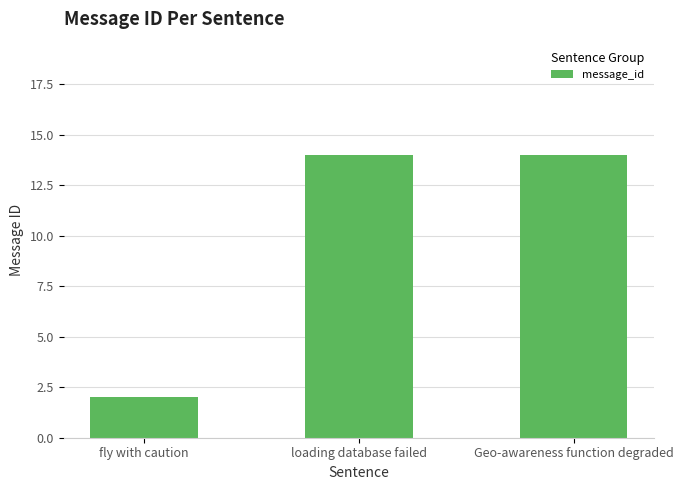

Read the value at fly with caution.

2